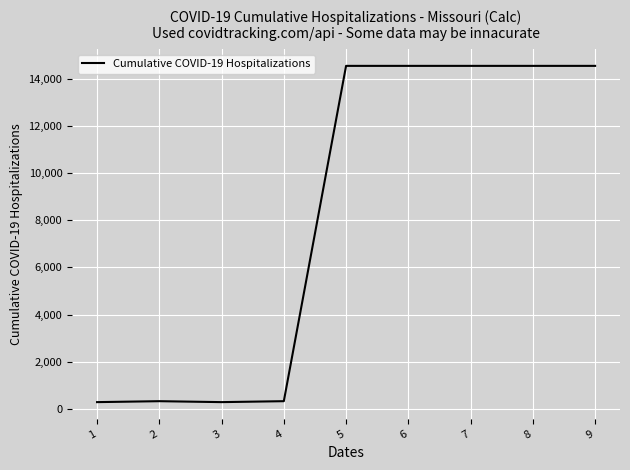

The value at 8 is 19631. True or false?

False